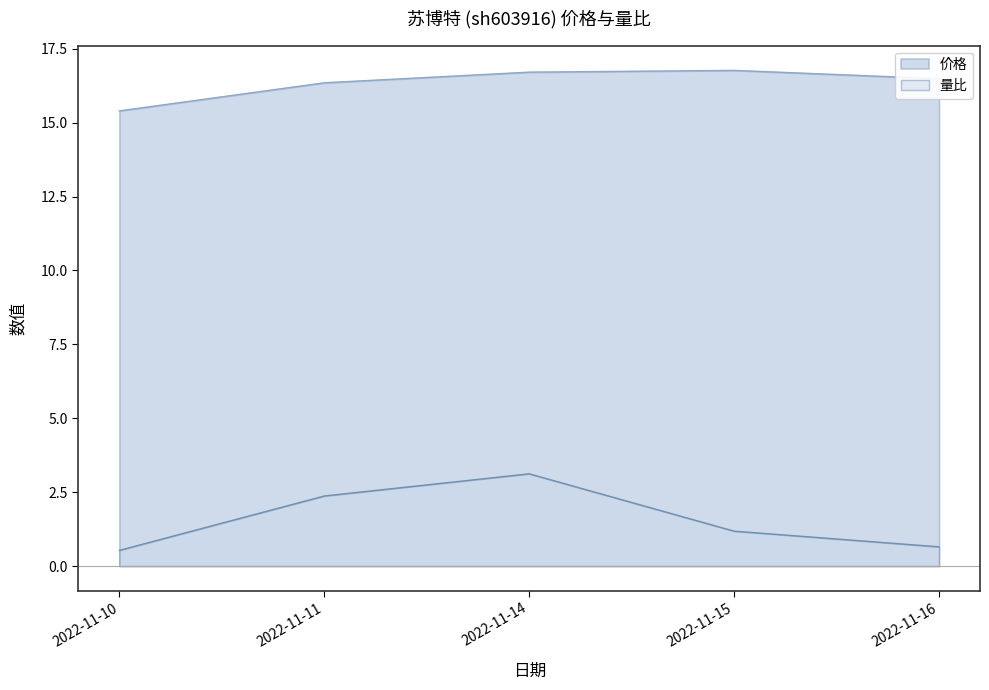

In 量比, how many points are higher than both neighbors (excluding endpoints)?

1